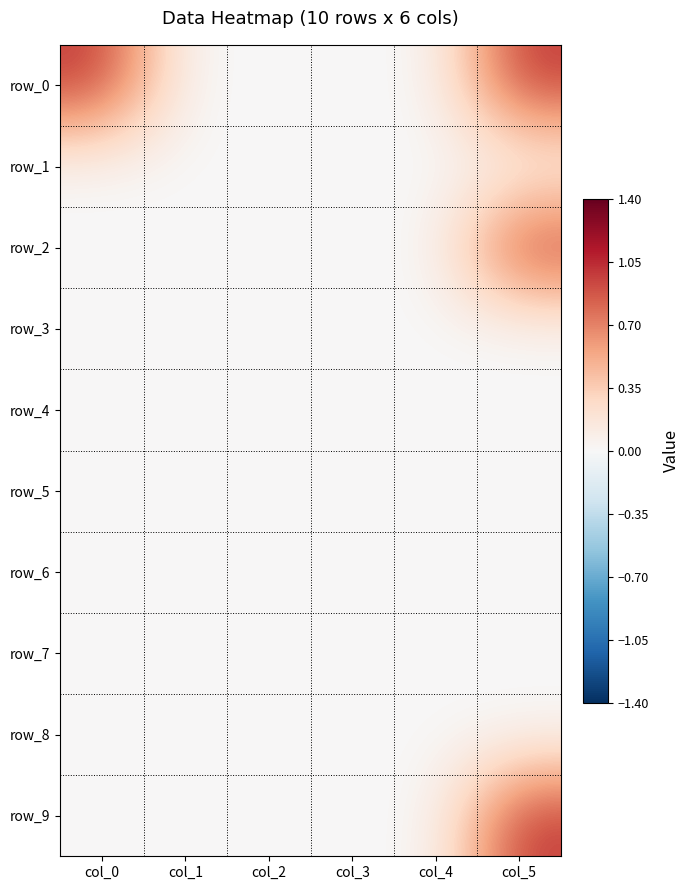

True or false: row_1 has a value of 0 at col_0.

True